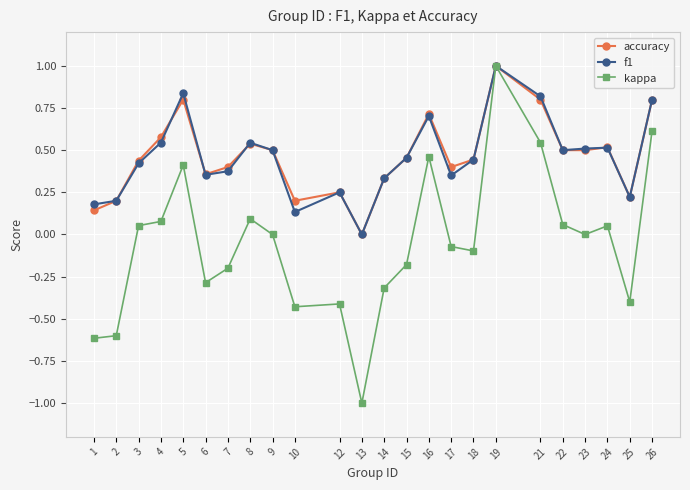

What is the total value across all series at 13?

-1.0